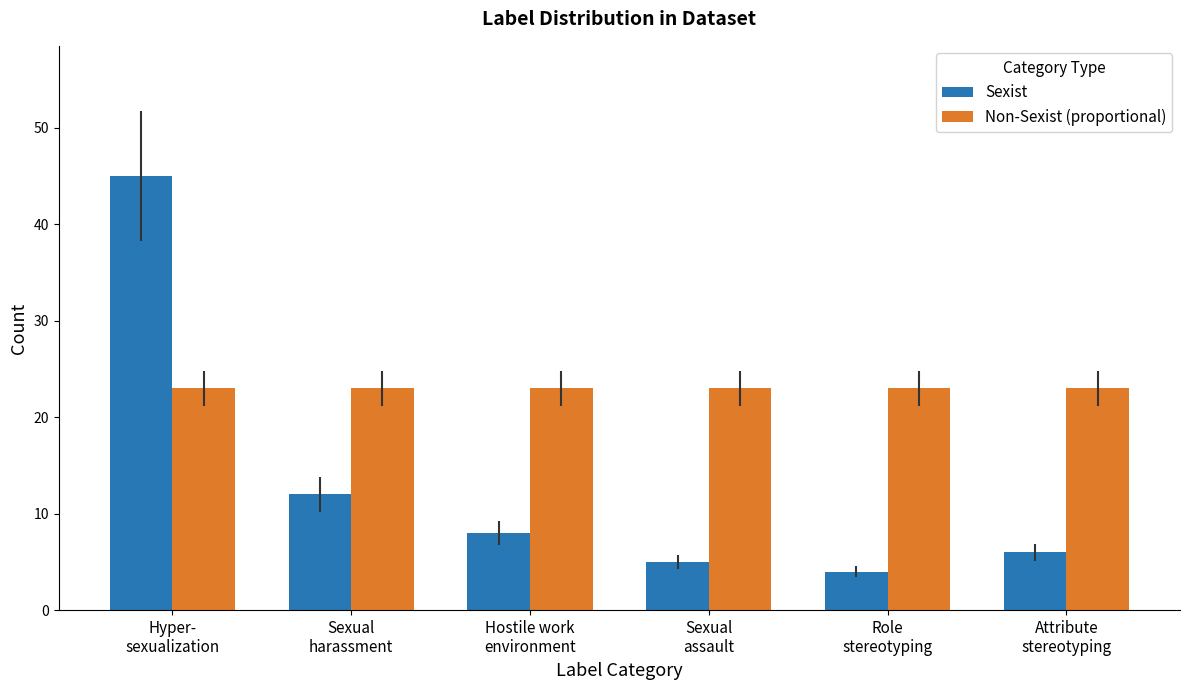

Reading right to left, list all the values displayed in this chart.

Sexist: Attribute
stereotyping=6	Role
stereotyping=4	Sexual
assault=5	Hostile work
environment=8	Sexual
harassment=12	Hyper-
sexualization=45
Non-Sexist (proportional): Attribute
stereotyping=23	Role
stereotyping=23	Sexual
assault=23	Hostile work
environment=23	Sexual
harassment=23	Hyper-
sexualization=23